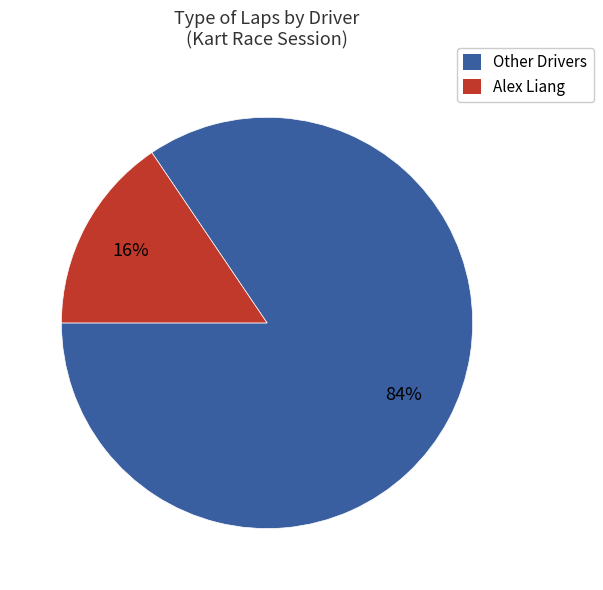

What percentage is the Alex Liang slice, to the nearest percent?

16%